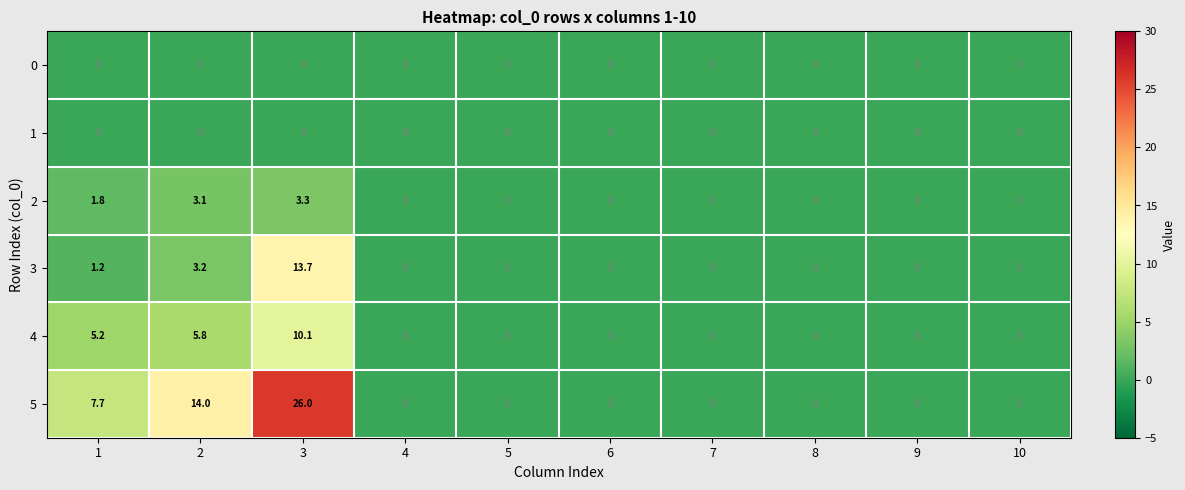

Which series has the largest total across all categories?

5